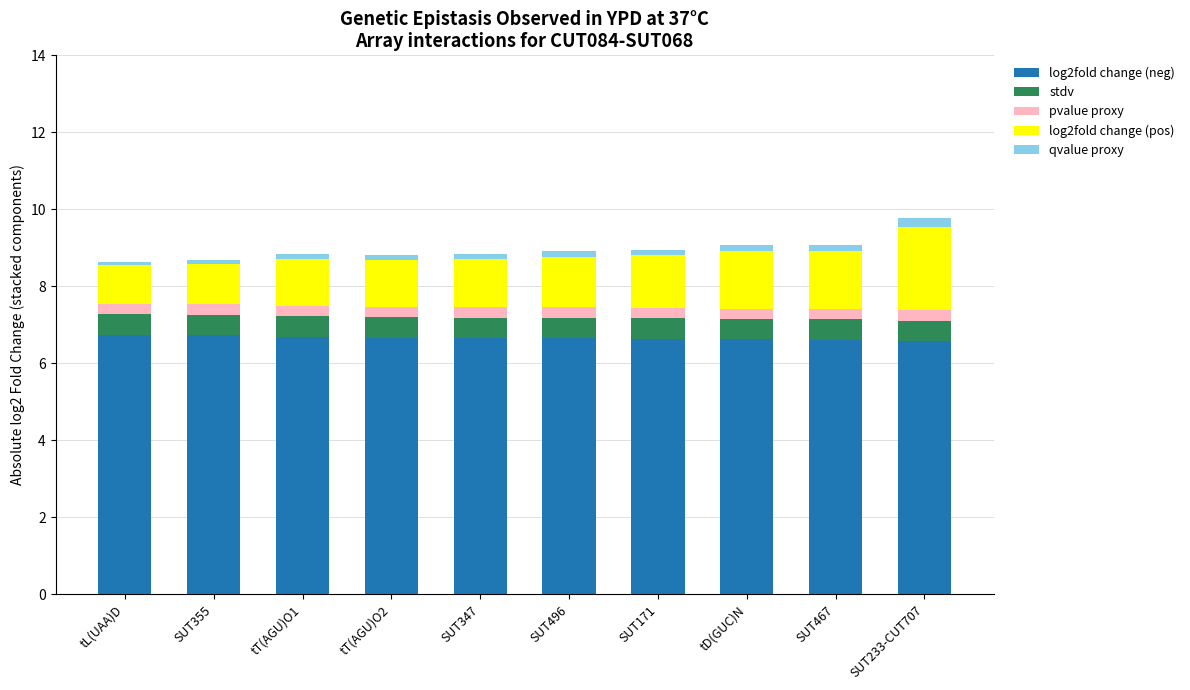

The value of log2fold change (neg) at tD(GUC)N is 1.4. True or false?

False